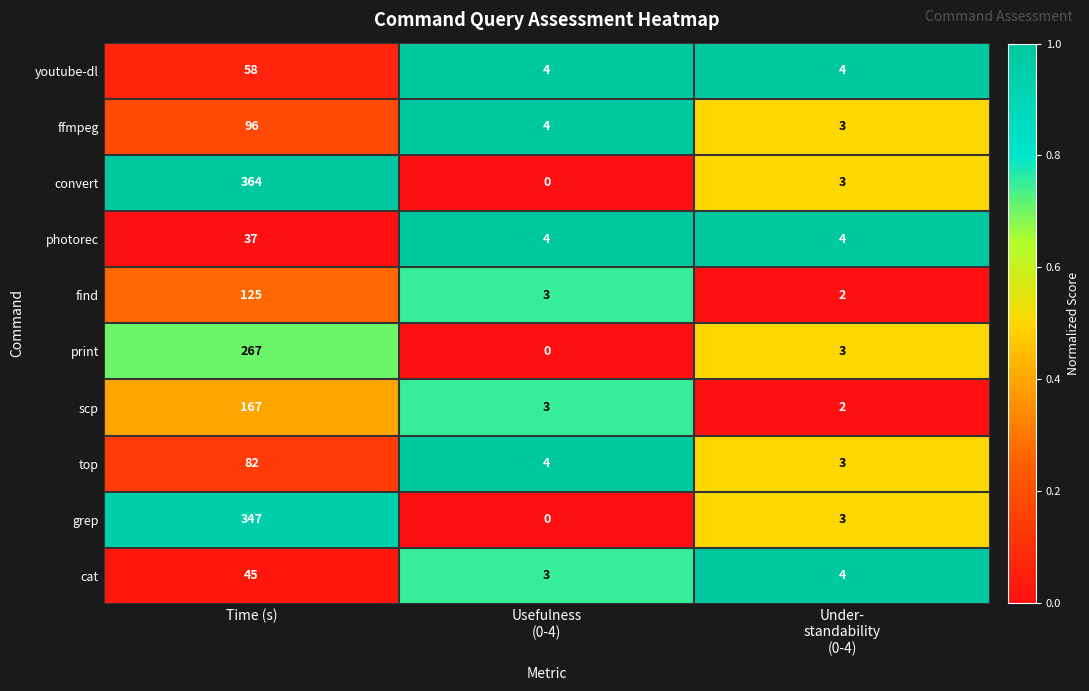

What is the maximum value shown in the chart?

364